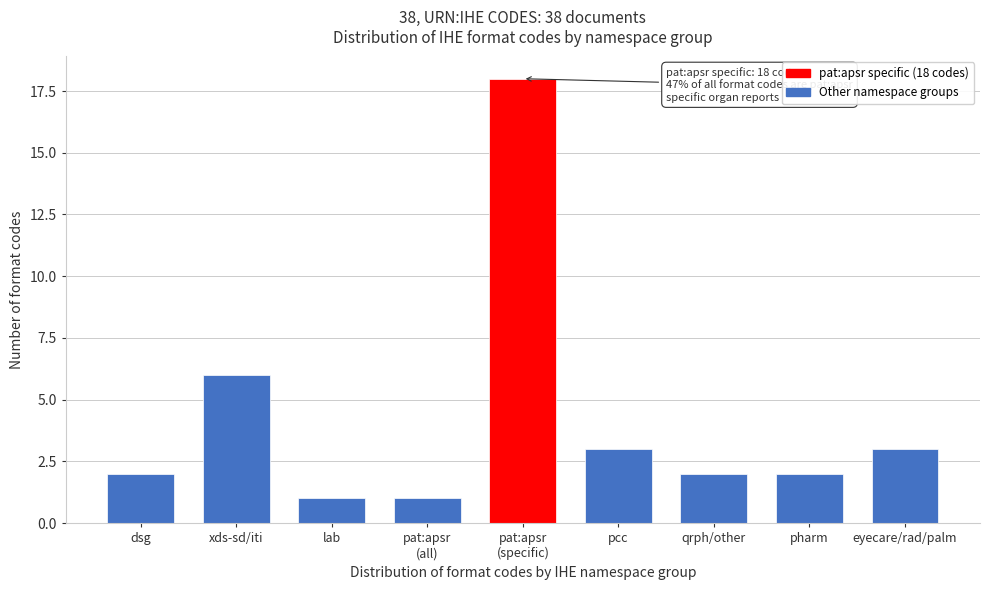

Reading left to right, extract all data points from this chart.

2	6	1	1	18	3	2	2	3